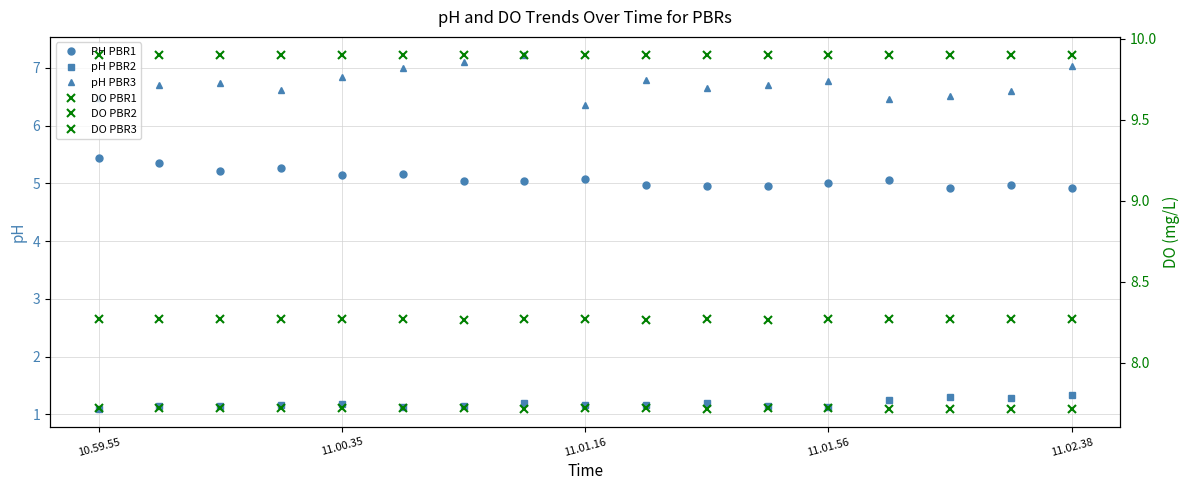

Rank the series by their maximum value, from lowest to highest.

pH PBR2, PH PBR1, pH PBR3, DO PBR1, DO PBR3, DO PBR2